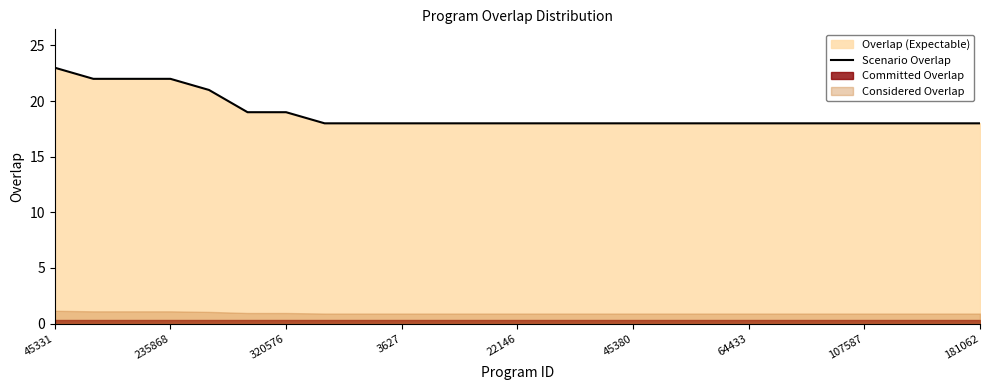

Does the chart display data point markers on the line(s)?

No